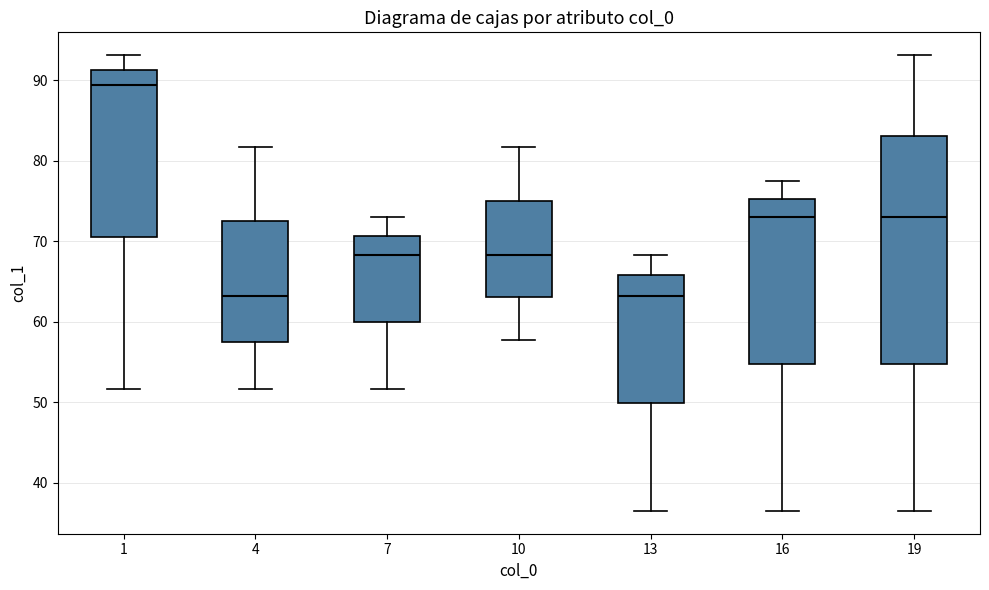

Which box has the highest median line?

1